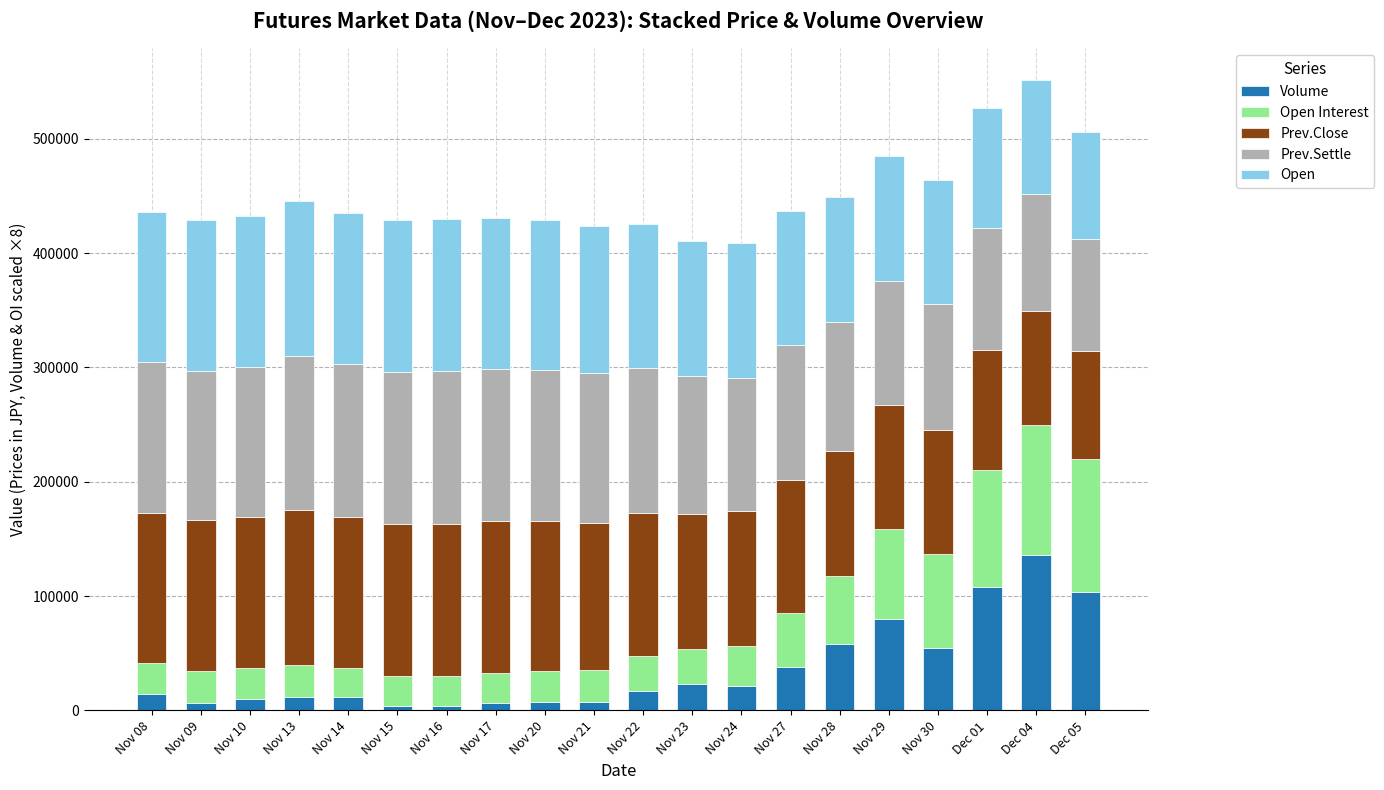

What is the maximum value for Volume?

135816